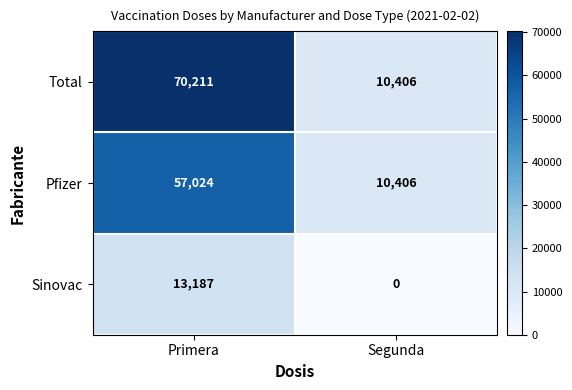

Read the Total value at Primera, to the nearest 10.

70210